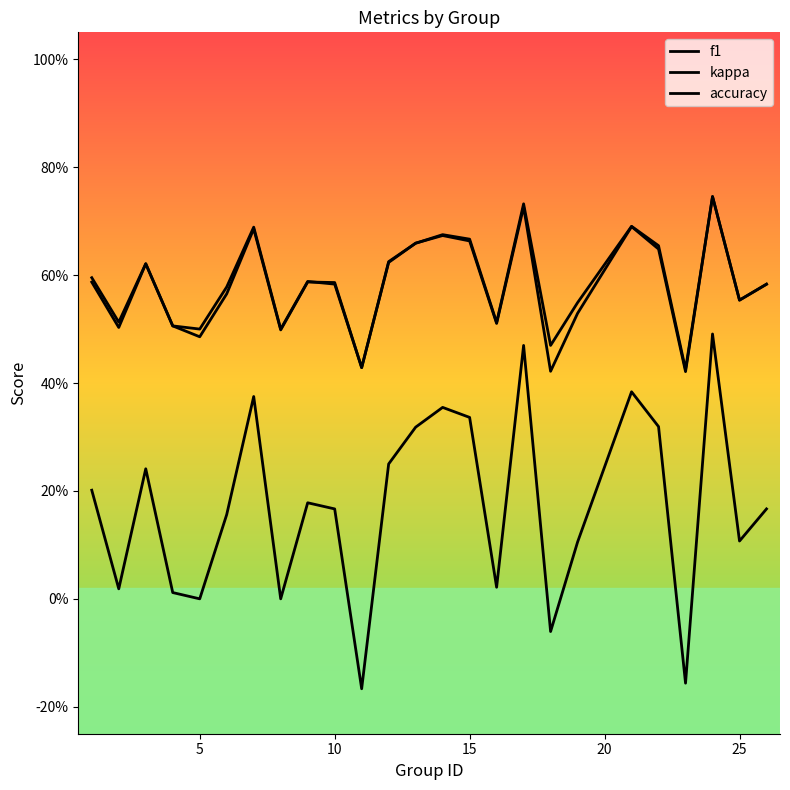

Is this an area chart (filled region under the line)?

No